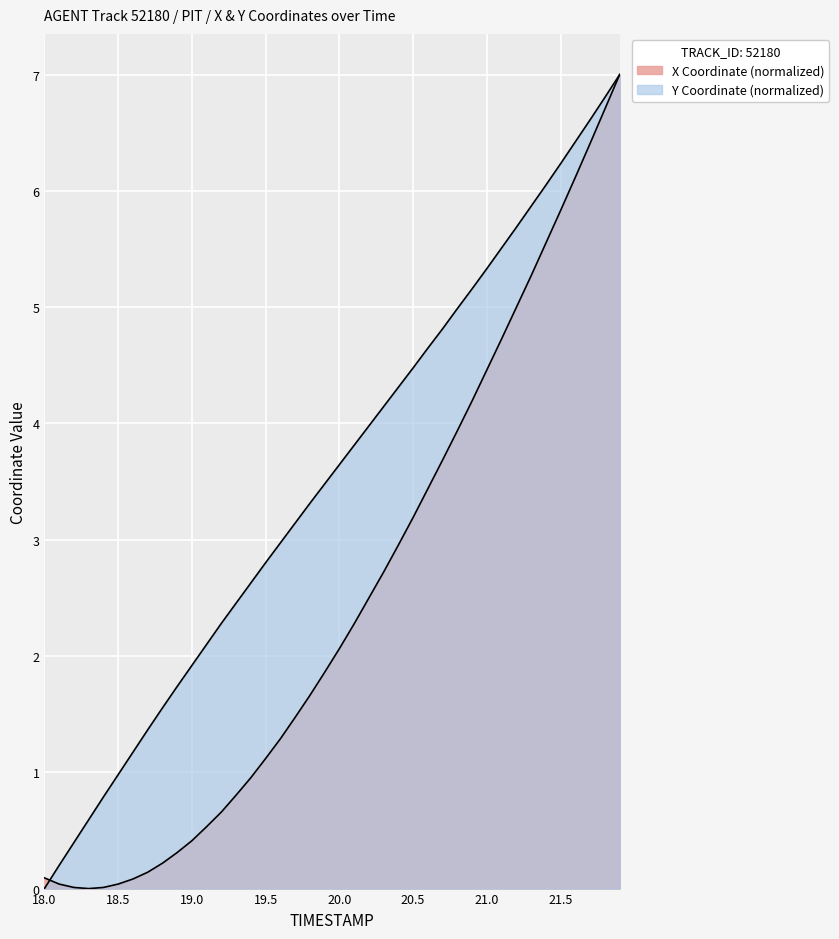

Does the chart display data point markers on the line(s)?

No